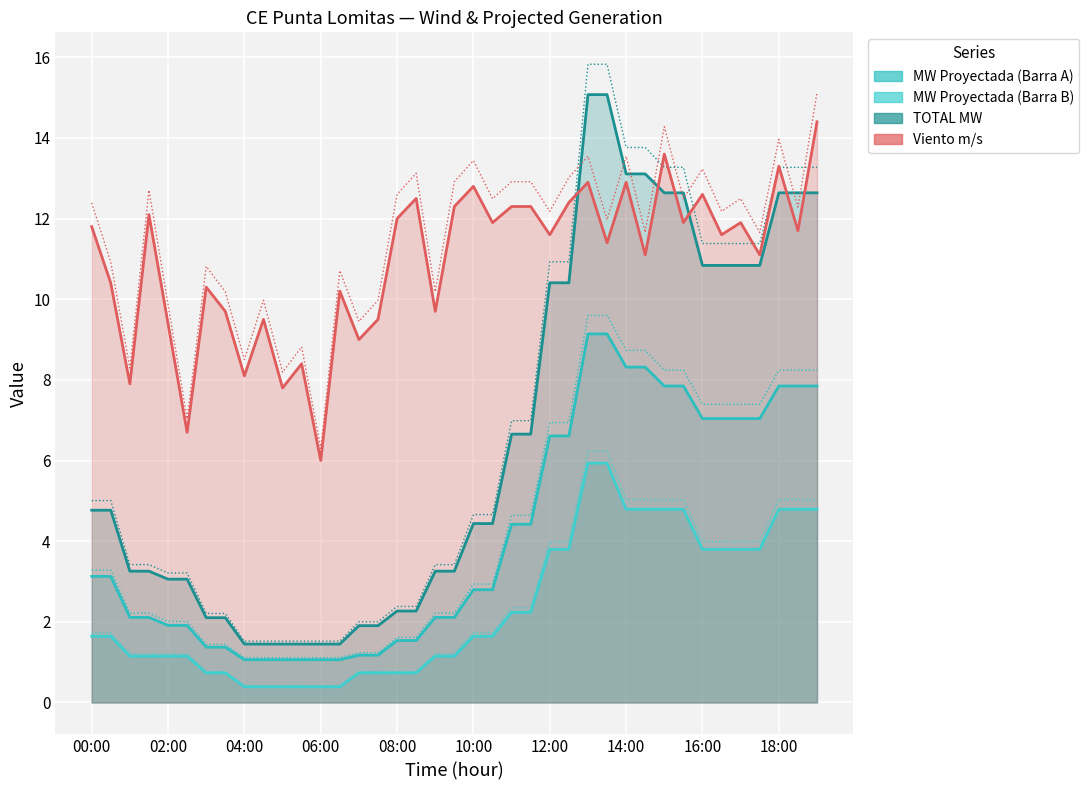

How many data points in MW Proyectada (Barra B) are less than 1?

12